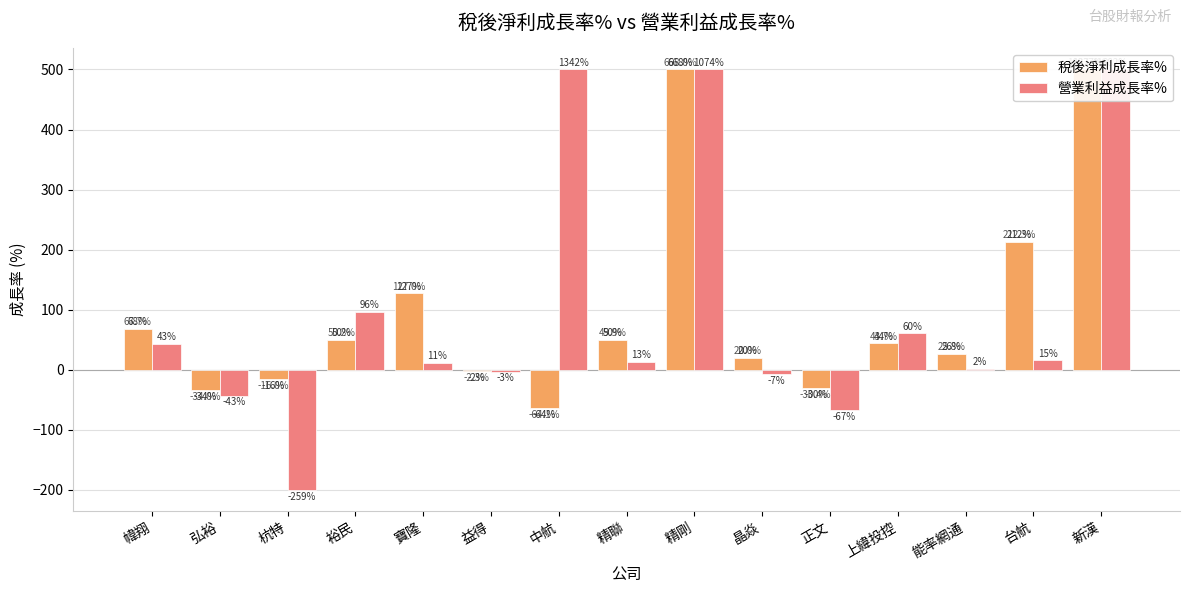

What is the difference between the second highest and second lowest values in the 稅後淨利成長率% series?

534.0